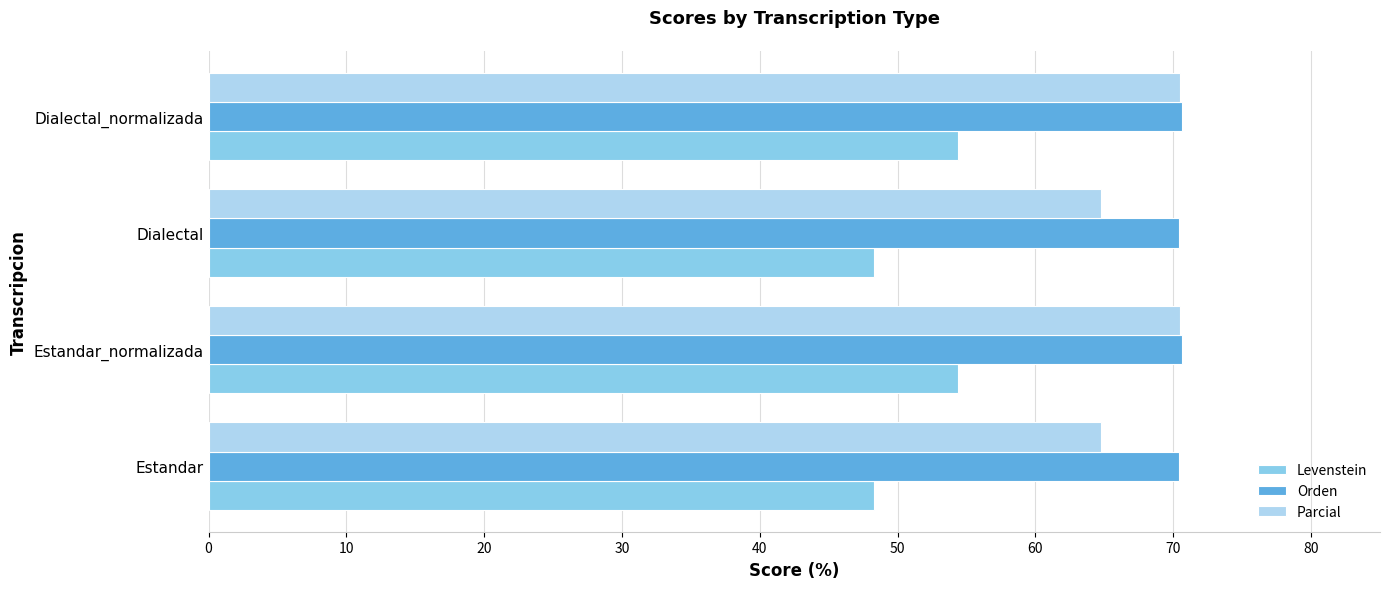

Is it true that Parcial equals 70.5 at Estandar_normalizada?

True